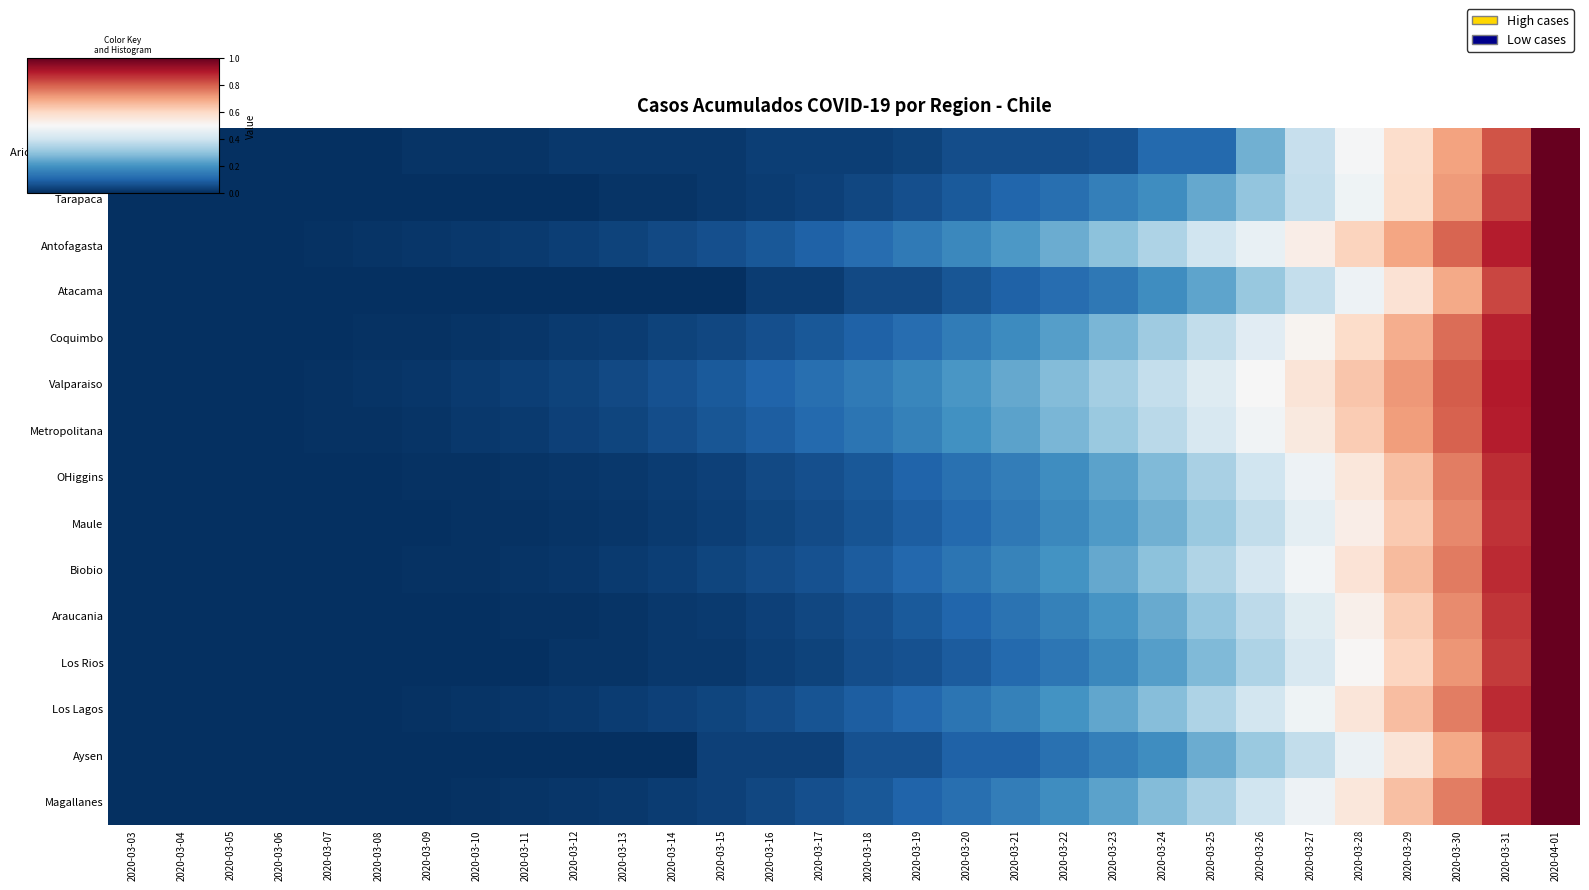

Reading left to right, list all the values displayed in this chart.

Arica y Parinacota: 2020-03-03=0.0	2020-03-04=0.0	2020-03-05=0.0	2020-03-06=0.0	2020-03-07=0.0	2020-03-08=0.0	2020-03-09=0.0	2020-03-10=0.0	2020-03-11=0.0	2020-03-12=0.0	2020-03-13=0.0	2020-03-14=0.0	2020-03-15=0.0	2020-03-16=0.0	2020-03-17=0.0	2020-03-18=0.0	2020-03-19=0.0	2020-03-20=0.1	2020-03-21=0.1	2020-03-22=0.1	2020-03-23=0.1	2020-03-24=0.1	2020-03-25=0.1	2020-03-26=0.3	2020-03-27=0.4	2020-03-28=0.5	2020-03-29=0.6	2020-03-30=0.7	2020-03-31=0.8	2020-04-01=1.0
Tarapaca: 2020-03-03=0.0	2020-03-04=0.0	2020-03-05=0.0	2020-03-06=0.0	2020-03-07=0.0	2020-03-08=0.0	2020-03-09=0.0	2020-03-10=0.0	2020-03-11=0.0	2020-03-12=0.0	2020-03-13=0.0	2020-03-14=0.0	2020-03-15=0.0	2020-03-16=0.0	2020-03-17=0.0	2020-03-18=0.0	2020-03-19=0.1	2020-03-20=0.1	2020-03-21=0.1	2020-03-22=0.1	2020-03-23=0.2	2020-03-24=0.2	2020-03-25=0.2	2020-03-26=0.3	2020-03-27=0.4	2020-03-28=0.5	2020-03-29=0.6	2020-03-30=0.7	2020-03-31=0.8	2020-04-01=1.0
Antofagasta: 2020-03-03=0.0	2020-03-04=0.0	2020-03-05=0.0	2020-03-06=0.0	2020-03-07=0.0	2020-03-08=0.0	2020-03-09=0.0	2020-03-10=0.0	2020-03-11=0.0	2020-03-12=0.0	2020-03-13=0.0	2020-03-14=0.0	2020-03-15=0.1	2020-03-16=0.1	2020-03-17=0.1	2020-03-18=0.1	2020-03-19=0.1	2020-03-20=0.2	2020-03-21=0.2	2020-03-22=0.2	2020-03-23=0.3	2020-03-24=0.3	2020-03-25=0.4	2020-03-26=0.5	2020-03-27=0.5	2020-03-28=0.6	2020-03-29=0.7	2020-03-30=0.8	2020-03-31=0.9	2020-04-01=1.0
Atacama: 2020-03-03=0.0	2020-03-04=0.0	2020-03-05=0.0	2020-03-06=0.0	2020-03-07=0.0	2020-03-08=0.0	2020-03-09=0.0	2020-03-10=0.0	2020-03-11=0.0	2020-03-12=0.0	2020-03-13=0.0	2020-03-14=0.0	2020-03-15=0.0	2020-03-16=0.0	2020-03-17=0.0	2020-03-18=0.0	2020-03-19=0.0	2020-03-20=0.1	2020-03-21=0.1	2020-03-22=0.1	2020-03-23=0.1	2020-03-24=0.2	2020-03-25=0.2	2020-03-26=0.3	2020-03-27=0.4	2020-03-28=0.5	2020-03-29=0.6	2020-03-30=0.7	2020-03-31=0.8	2020-04-01=1.0
Coquimbo: 2020-03-03=0.0	2020-03-04=0.0	2020-03-05=0.0	2020-03-06=0.0	2020-03-07=0.0	2020-03-08=0.0	2020-03-09=0.0	2020-03-10=0.0	2020-03-11=0.0	2020-03-12=0.0	2020-03-13=0.0	2020-03-14=0.0	2020-03-15=0.0	2020-03-16=0.1	2020-03-17=0.1	2020-03-18=0.1	2020-03-19=0.1	2020-03-20=0.2	2020-03-21=0.2	2020-03-22=0.2	2020-03-23=0.3	2020-03-24=0.3	2020-03-25=0.4	2020-03-26=0.4	2020-03-27=0.5	2020-03-28=0.6	2020-03-29=0.7	2020-03-30=0.8	2020-03-31=0.9	2020-04-01=1.0
Valparaiso: 2020-03-03=0.0	2020-03-04=0.0	2020-03-05=0.0	2020-03-06=0.0	2020-03-07=0.0	2020-03-08=0.0	2020-03-09=0.0	2020-03-10=0.0	2020-03-11=0.0	2020-03-12=0.0	2020-03-13=0.1	2020-03-14=0.1	2020-03-15=0.1	2020-03-16=0.1	2020-03-17=0.1	2020-03-18=0.1	2020-03-19=0.2	2020-03-20=0.2	2020-03-21=0.2	2020-03-22=0.3	2020-03-23=0.3	2020-03-24=0.4	2020-03-25=0.4	2020-03-26=0.5	2020-03-27=0.6	2020-03-28=0.6	2020-03-29=0.7	2020-03-30=0.8	2020-03-31=0.9	2020-04-01=1.0
Metropolitana: 2020-03-03=0.0	2020-03-04=0.0	2020-03-05=0.0	2020-03-06=0.0	2020-03-07=0.0	2020-03-08=0.0	2020-03-09=0.0	2020-03-10=0.0	2020-03-11=0.0	2020-03-12=0.0	2020-03-13=0.0	2020-03-14=0.1	2020-03-15=0.1	2020-03-16=0.1	2020-03-17=0.1	2020-03-18=0.1	2020-03-19=0.2	2020-03-20=0.2	2020-03-21=0.2	2020-03-22=0.3	2020-03-23=0.3	2020-03-24=0.4	2020-03-25=0.4	2020-03-26=0.5	2020-03-27=0.6	2020-03-28=0.6	2020-03-29=0.7	2020-03-30=0.8	2020-03-31=0.9	2020-04-01=1.0
OHiggins: 2020-03-03=0.0	2020-03-04=0.0	2020-03-05=0.0	2020-03-06=0.0	2020-03-07=0.0	2020-03-08=0.0	2020-03-09=0.0	2020-03-10=0.0	2020-03-11=0.0	2020-03-12=0.0	2020-03-13=0.0	2020-03-14=0.0	2020-03-15=0.0	2020-03-16=0.0	2020-03-17=0.1	2020-03-18=0.1	2020-03-19=0.1	2020-03-20=0.1	2020-03-21=0.2	2020-03-22=0.2	2020-03-23=0.2	2020-03-24=0.3	2020-03-25=0.3	2020-03-26=0.4	2020-03-27=0.5	2020-03-28=0.6	2020-03-29=0.7	2020-03-30=0.8	2020-03-31=0.9	2020-04-01=1.0
Maule: 2020-03-03=0.0	2020-03-04=0.0	2020-03-05=0.0	2020-03-06=0.0	2020-03-07=0.0	2020-03-08=0.0	2020-03-09=0.0	2020-03-10=0.0	2020-03-11=0.0	2020-03-12=0.0	2020-03-13=0.0	2020-03-14=0.0	2020-03-15=0.0	2020-03-16=0.0	2020-03-17=0.1	2020-03-18=0.1	2020-03-19=0.1	2020-03-20=0.1	2020-03-21=0.1	2020-03-22=0.2	2020-03-23=0.2	2020-03-24=0.3	2020-03-25=0.3	2020-03-26=0.4	2020-03-27=0.5	2020-03-28=0.5	2020-03-29=0.6	2020-03-30=0.7	2020-03-31=0.9	2020-04-01=1.0
Biobio: 2020-03-03=0.0	2020-03-04=0.0	2020-03-05=0.0	2020-03-06=0.0	2020-03-07=0.0	2020-03-08=0.0	2020-03-09=0.0	2020-03-10=0.0	2020-03-11=0.0	2020-03-12=0.0	2020-03-13=0.0	2020-03-14=0.0	2020-03-15=0.0	2020-03-16=0.1	2020-03-17=0.1	2020-03-18=0.1	2020-03-19=0.1	2020-03-20=0.1	2020-03-21=0.2	2020-03-22=0.2	2020-03-23=0.2	2020-03-24=0.3	2020-03-25=0.4	2020-03-26=0.4	2020-03-27=0.5	2020-03-28=0.6	2020-03-29=0.7	2020-03-30=0.8	2020-03-31=0.9	2020-04-01=1.0
Araucania: 2020-03-03=0.0	2020-03-04=0.0	2020-03-05=0.0	2020-03-06=0.0	2020-03-07=0.0	2020-03-08=0.0	2020-03-09=0.0	2020-03-10=0.0	2020-03-11=0.0	2020-03-12=0.0	2020-03-13=0.0	2020-03-14=0.0	2020-03-15=0.0	2020-03-16=0.0	2020-03-17=0.0	2020-03-18=0.1	2020-03-19=0.1	2020-03-20=0.1	2020-03-21=0.1	2020-03-22=0.2	2020-03-23=0.2	2020-03-24=0.2	2020-03-25=0.3	2020-03-26=0.4	2020-03-27=0.4	2020-03-28=0.5	2020-03-29=0.6	2020-03-30=0.7	2020-03-31=0.9	2020-04-01=1.0
Los Rios: 2020-03-03=0.0	2020-03-04=0.0	2020-03-05=0.0	2020-03-06=0.0	2020-03-07=0.0	2020-03-08=0.0	2020-03-09=0.0	2020-03-10=0.0	2020-03-11=0.0	2020-03-12=0.0	2020-03-13=0.0	2020-03-14=0.0	2020-03-15=0.0	2020-03-16=0.0	2020-03-17=0.0	2020-03-18=0.1	2020-03-19=0.1	2020-03-20=0.1	2020-03-21=0.1	2020-03-22=0.1	2020-03-23=0.2	2020-03-24=0.2	2020-03-25=0.3	2020-03-26=0.3	2020-03-27=0.4	2020-03-28=0.5	2020-03-29=0.6	2020-03-30=0.7	2020-03-31=0.9	2020-04-01=1.0
Los Lagos: 2020-03-03=0.0	2020-03-04=0.0	2020-03-05=0.0	2020-03-06=0.0	2020-03-07=0.0	2020-03-08=0.0	2020-03-09=0.0	2020-03-10=0.0	2020-03-11=0.0	2020-03-12=0.0	2020-03-13=0.0	2020-03-14=0.0	2020-03-15=0.0	2020-03-16=0.1	2020-03-17=0.1	2020-03-18=0.1	2020-03-19=0.1	2020-03-20=0.1	2020-03-21=0.2	2020-03-22=0.2	2020-03-23=0.2	2020-03-24=0.3	2020-03-25=0.3	2020-03-26=0.4	2020-03-27=0.5	2020-03-28=0.6	2020-03-29=0.7	2020-03-30=0.8	2020-03-31=0.9	2020-04-01=1.0
Aysen: 2020-03-03=0.0	2020-03-04=0.0	2020-03-05=0.0	2020-03-06=0.0	2020-03-07=0.0	2020-03-08=0.0	2020-03-09=0.0	2020-03-10=0.0	2020-03-11=0.0	2020-03-12=0.0	2020-03-13=0.0	2020-03-14=0.0	2020-03-15=0.0	2020-03-16=0.0	2020-03-17=0.0	2020-03-18=0.1	2020-03-19=0.1	2020-03-20=0.1	2020-03-21=0.1	2020-03-22=0.1	2020-03-23=0.2	2020-03-24=0.2	2020-03-25=0.2	2020-03-26=0.3	2020-03-27=0.4	2020-03-28=0.5	2020-03-29=0.6	2020-03-30=0.7	2020-03-31=0.8	2020-04-01=1.0
Magallanes: 2020-03-03=0.0	2020-03-04=0.0	2020-03-05=0.0	2020-03-06=0.0	2020-03-07=0.0	2020-03-08=0.0	2020-03-09=0.0	2020-03-10=0.0	2020-03-11=0.0	2020-03-12=0.0	2020-03-13=0.0	2020-03-14=0.0	2020-03-15=0.0	2020-03-16=0.0	2020-03-17=0.1	2020-03-18=0.1	2020-03-19=0.1	2020-03-20=0.1	2020-03-21=0.2	2020-03-22=0.2	2020-03-23=0.2	2020-03-24=0.3	2020-03-25=0.3	2020-03-26=0.4	2020-03-27=0.5	2020-03-28=0.6	2020-03-29=0.7	2020-03-30=0.8	2020-03-31=0.9	2020-04-01=1.0